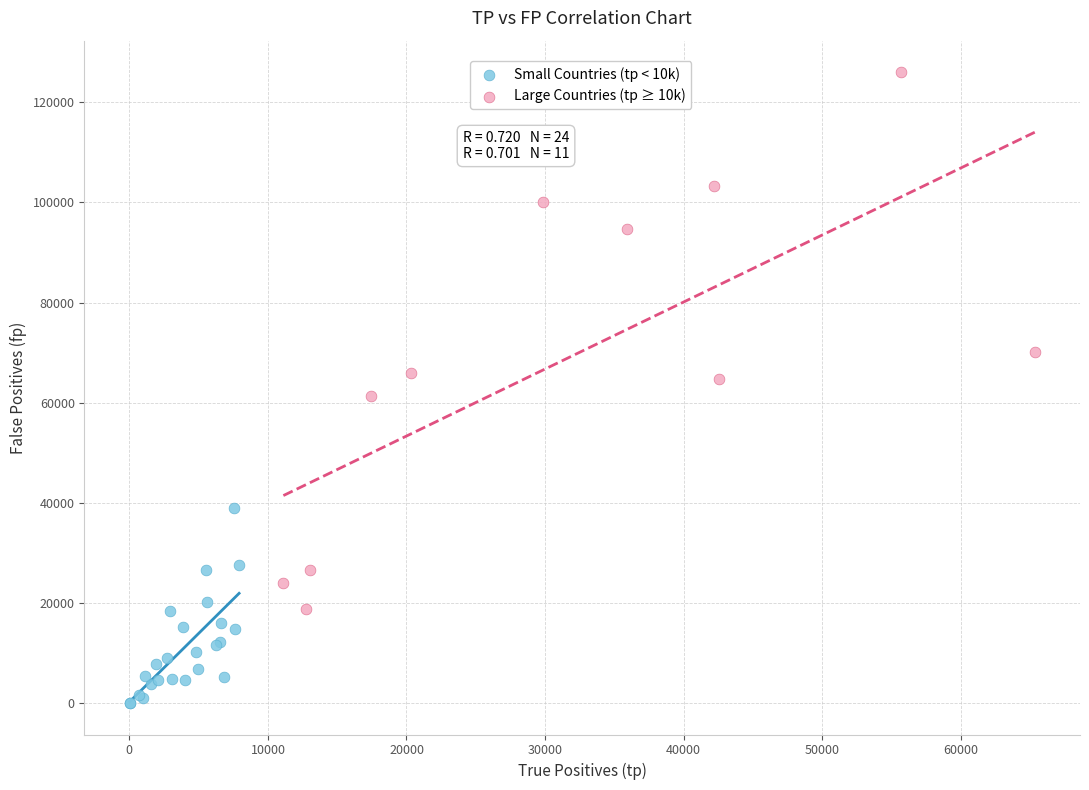

Which series has the widest spread of Y values?

Large Countries (tp ≥ 10k)